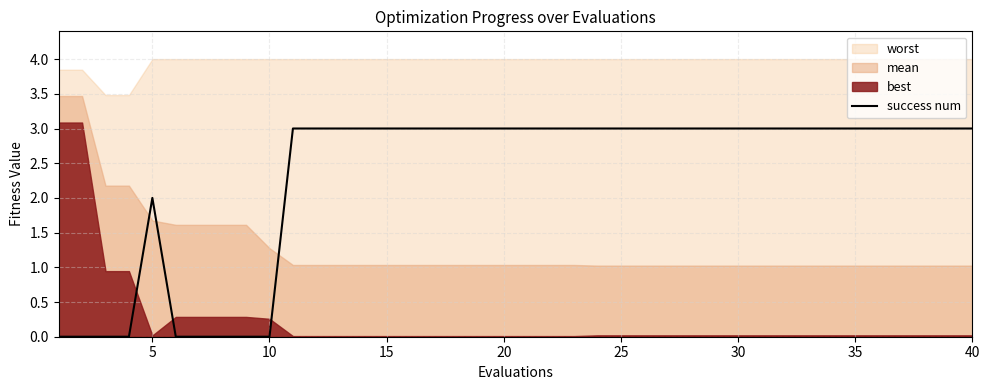

Does the chart display data point markers on the line(s)?

No